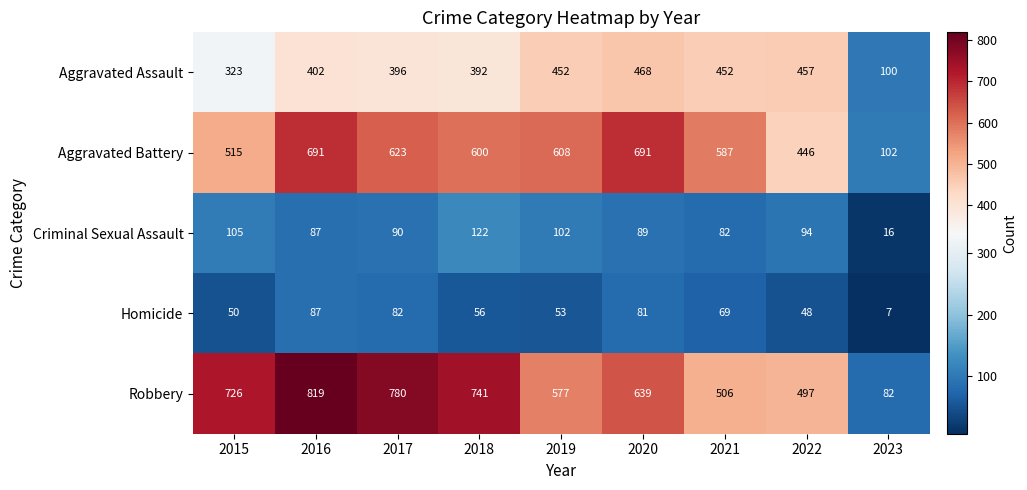

At which label does Robbery reach its minimum?

2023